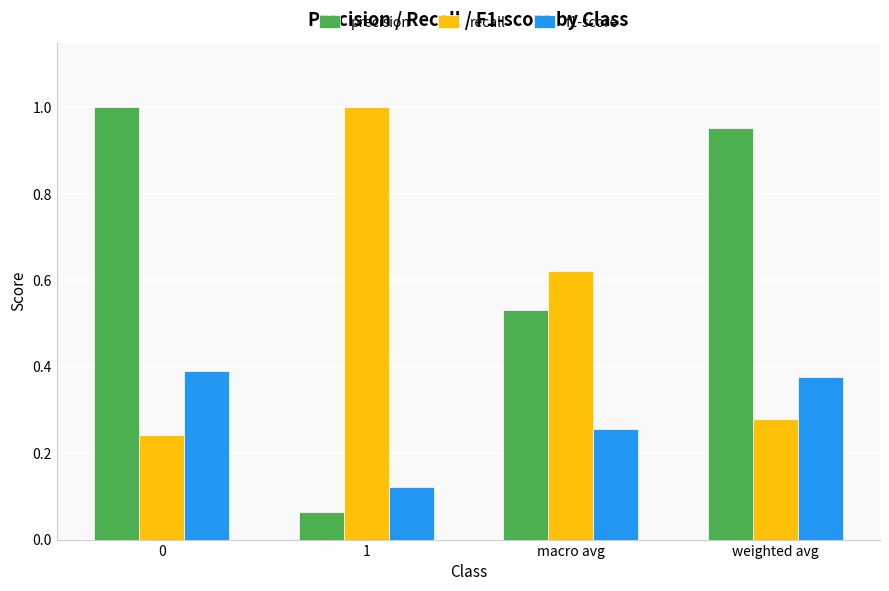

How many groups of bars are there?

4